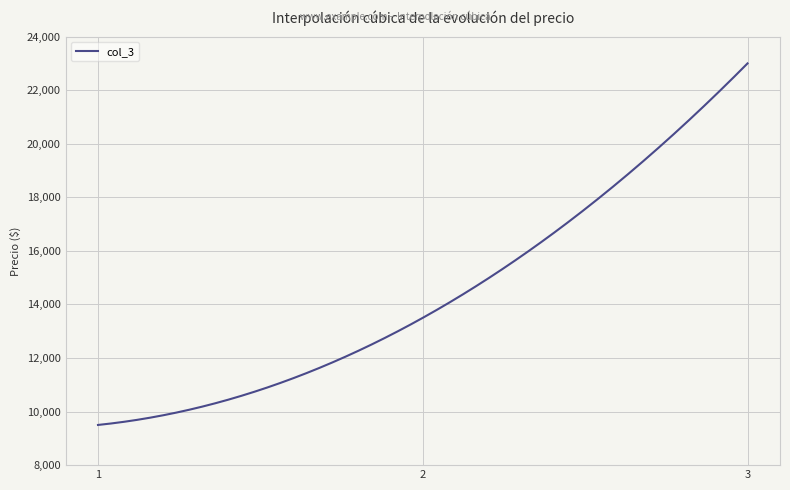

Does the chart have visible grid lines?

Yes